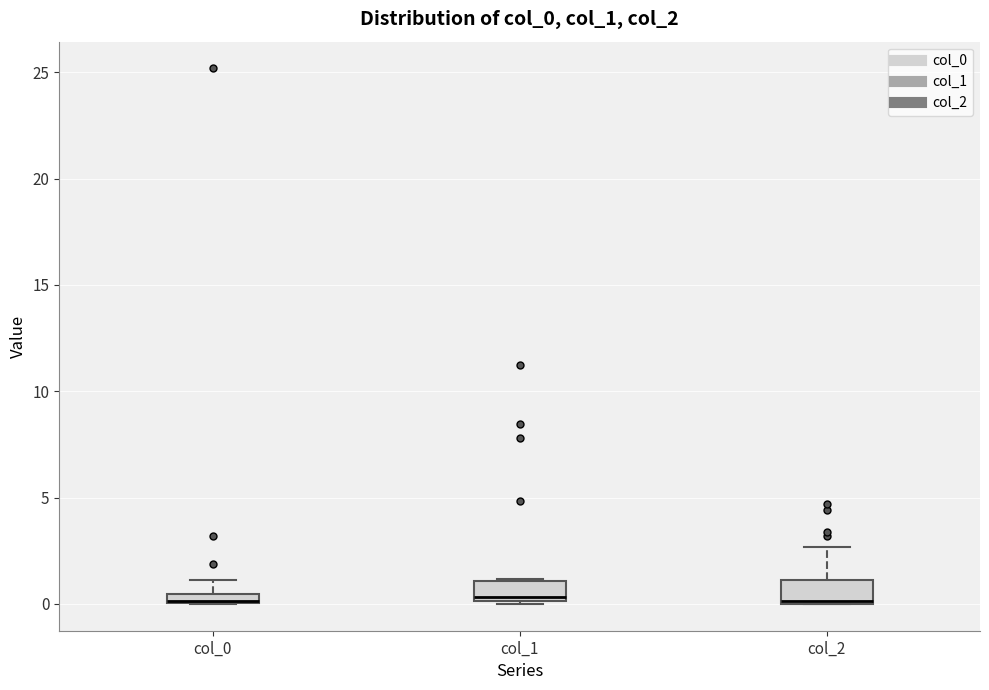

Where is the upper edge of the box for col_1 on the y-axis? The values are not printed on the chart, so give them approximately, as read against the axis.

1.0